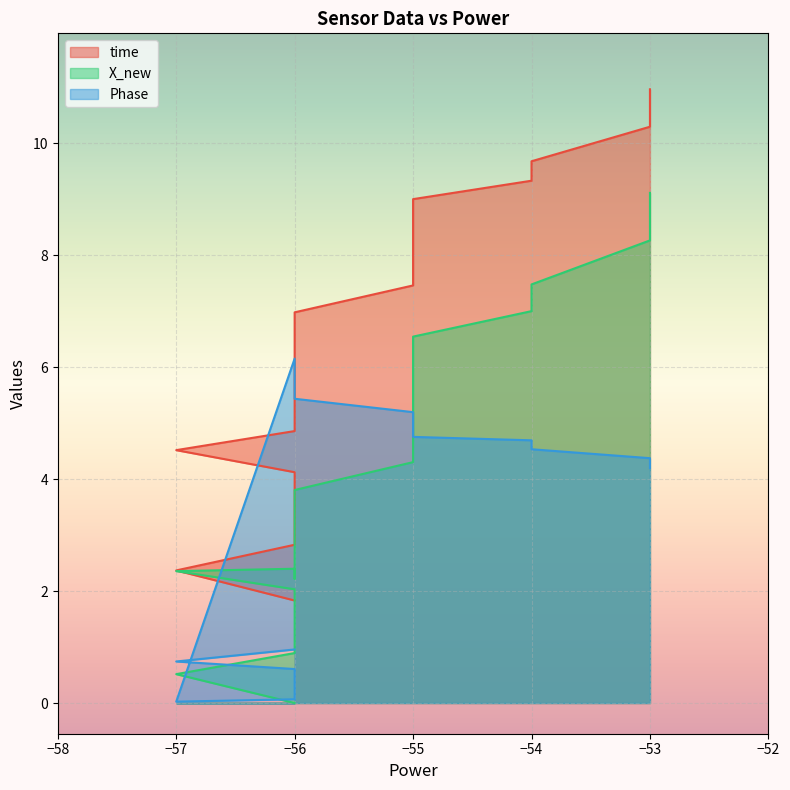

True or false: Phase has more than 0 points higher than both neighbors.

True